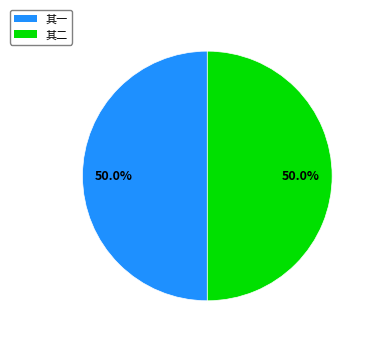

Combined, do 其一 and 其二 account for over 50%?

Yes